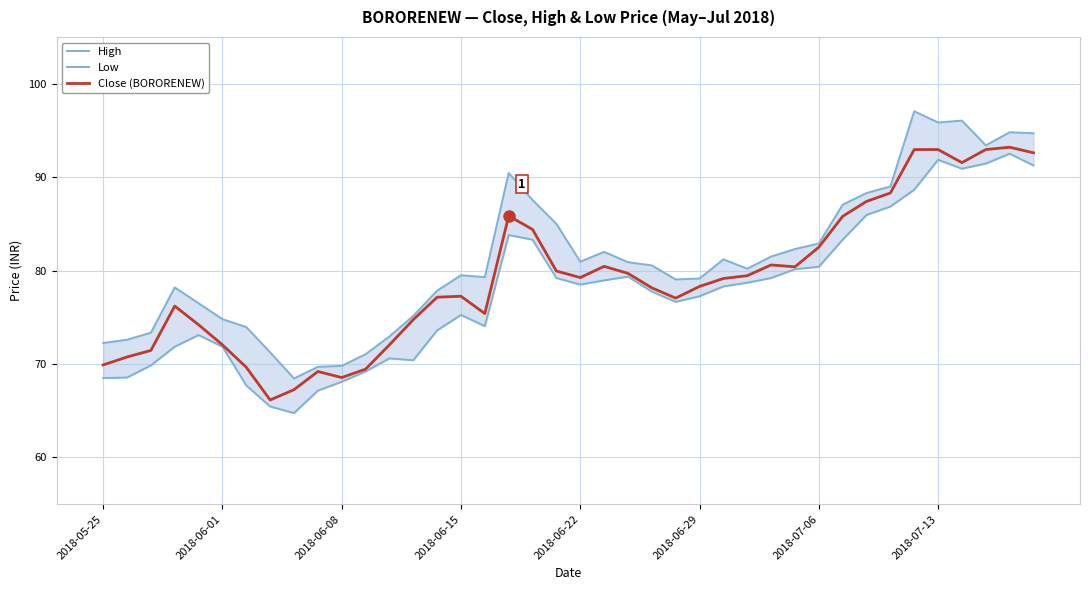

What is the minimum value for Close (BORORENEW)?

66.2